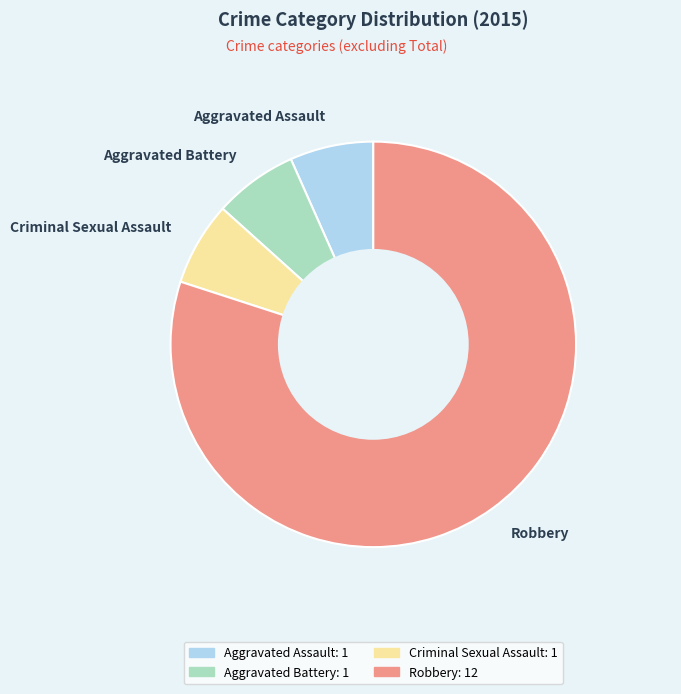

Which category has the biggest portion of the pie?

Robbery